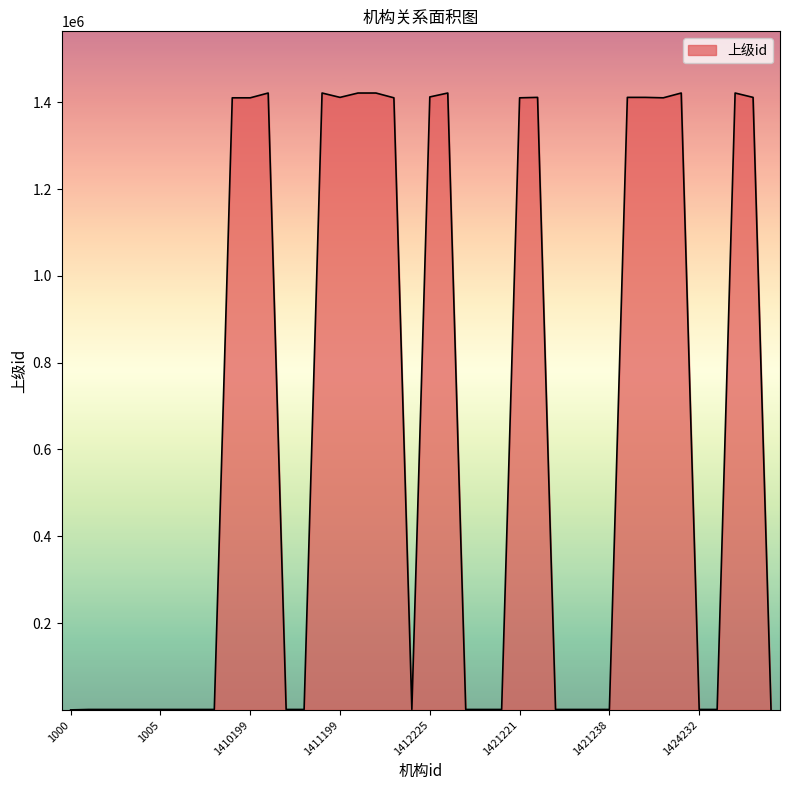

How many lines are shown in the chart?

1